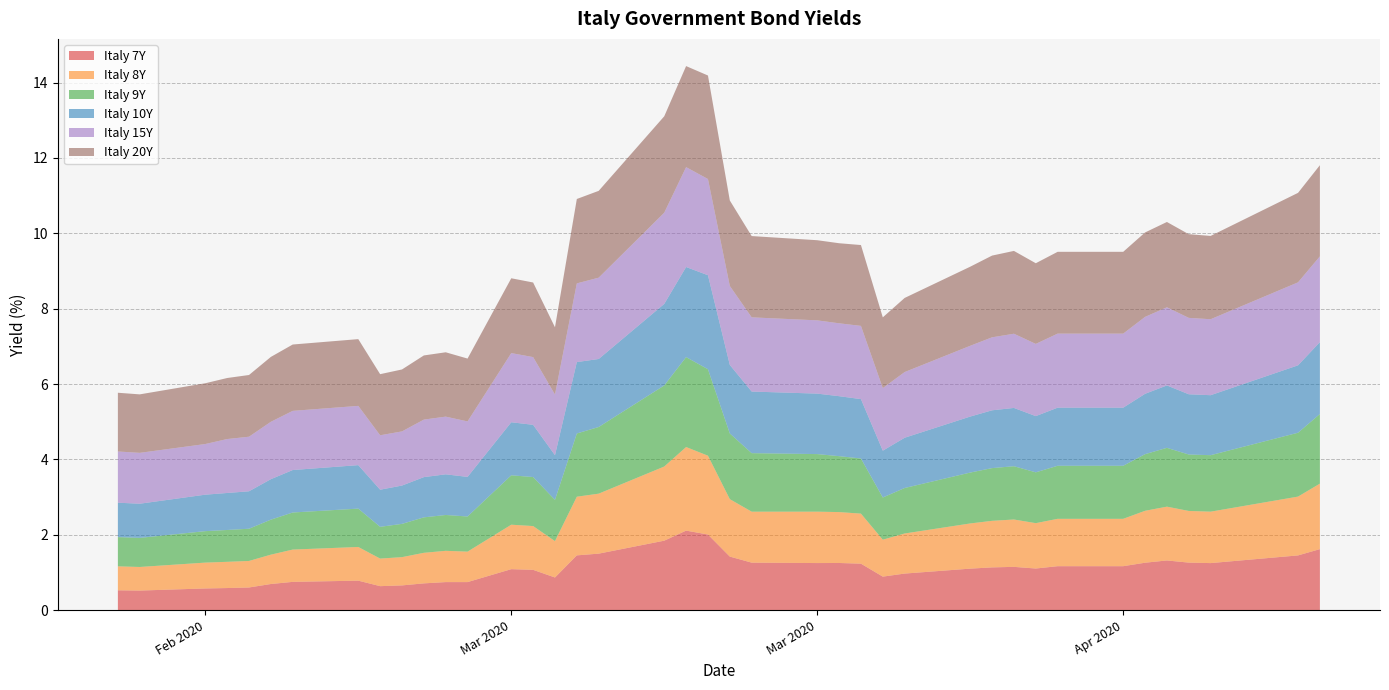

Reading left to right, list all the values displayed in this chart.

Italy 7Y: Italy 7Y=0.5	Italy 8Y=0.5	Italy 9Y=0.6	Italy 10Y=0.6	Italy 15Y=0.6	Italy 20Y=0.7	6=0.7	7=0.8	8=0.6	9=0.7	10=0.7	11=0.7	12=0.7	13=1.1	14=1.1	15=0.9	16=1.5	17=1.5	18=1.8	19=2.1	20=2.0	21=1.4	22=1.3	23=1.2	24=1.2	25=1.2	26=0.9	27=1.0	28=1.1	29=1.1	30=1.1	31=1.1	32=1.2	33=1.2	34=1.3	35=1.3	36=1.3	37=1.2	38=1.5	39=1.6
Italy 8Y: Italy 7Y=0.6	Italy 8Y=0.6	Italy 9Y=0.7	Italy 10Y=0.7	Italy 15Y=0.7	Italy 20Y=0.8	6=0.9	7=0.9	8=0.7	9=0.8	10=0.8	11=0.8	12=0.8	13=1.2	14=1.2	15=1.0	16=1.6	17=1.6	18=2.0	19=2.2	20=2.1	21=1.5	22=1.4	23=1.4	24=1.4	25=1.3	26=1.0	27=1.1	28=1.2	29=1.2	30=1.3	31=1.2	32=1.3	33=1.3	34=1.4	35=1.4	36=1.4	37=1.4	38=1.6	39=1.7
Italy 9Y: Italy 7Y=0.8	Italy 8Y=0.8	Italy 9Y=0.8	Italy 10Y=0.8	Italy 15Y=0.9	Italy 20Y=0.9	6=1.0	7=1.0	8=0.8	9=0.9	10=0.9	11=1.0	12=0.9	13=1.3	14=1.3	15=1.1	16=1.7	17=1.8	18=2.2	19=2.4	20=2.3	21=1.7	22=1.6	23=1.5	24=1.5	25=1.5	26=1.1	27=1.2	28=1.4	29=1.4	30=1.4	31=1.3	32=1.4	33=1.4	34=1.5	35=1.6	36=1.5	37=1.5	38=1.7	39=1.8
Italy 10Y: Italy 7Y=0.9	Italy 8Y=0.9	Italy 9Y=1.0	Italy 10Y=1.0	Italy 15Y=1.0	Italy 20Y=1.1	6=1.1	7=1.2	8=1.0	9=1.0	10=1.1	11=1.1	12=1.1	13=1.4	14=1.4	15=1.2	16=1.9	17=1.8	18=2.2	19=2.4	20=2.5	21=1.8	22=1.6	23=1.6	24=1.6	25=1.6	26=1.2	27=1.3	28=1.5	29=1.5	30=1.5	31=1.5	32=1.5	33=1.5	34=1.6	35=1.7	36=1.6	37=1.6	38=1.8	39=1.9
Italy 15Y: Italy 7Y=1.4	Italy 8Y=1.4	Italy 9Y=1.3	Italy 10Y=1.4	Italy 15Y=1.4	Italy 20Y=1.5	6=1.6	7=1.6	8=1.4	9=1.4	10=1.5	11=1.5	12=1.5	13=1.8	14=1.8	15=1.6	16=2.1	17=2.2	18=2.4	19=2.6	20=2.6	21=2.1	22=2.0	23=1.9	24=1.9	25=1.9	26=1.7	27=1.7	28=1.9	29=1.9	30=2.0	31=1.9	32=2.0	33=2.0	34=2.0	35=2.1	36=2.0	37=2.0	38=2.2	39=2.3
Italy 20Y: Italy 7Y=1.6	Italy 8Y=1.6	Italy 9Y=1.6	Italy 10Y=1.6	Italy 15Y=1.6	Italy 20Y=1.7	6=1.8	7=1.8	8=1.6	9=1.6	10=1.7	11=1.7	12=1.7	13=2.0	14=2.0	15=1.8	16=2.2	17=2.3	18=2.6	19=2.7	20=2.7	21=2.3	22=2.2	23=2.1	24=2.1	25=2.1	26=1.9	27=2.0	28=2.1	29=2.2	30=2.2	31=2.1	32=2.2	33=2.2	34=2.2	35=2.3	36=2.2	37=2.2	38=2.4	39=2.4